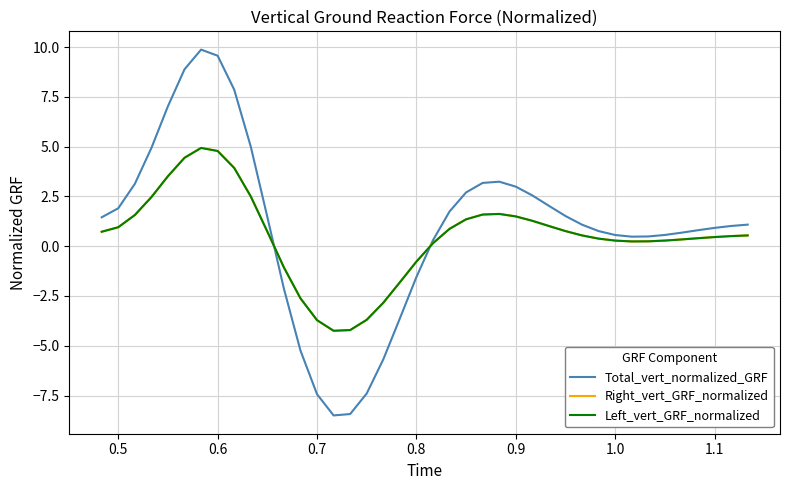

Which series has the widest spread of values?

Total_vert_normalized_GRF